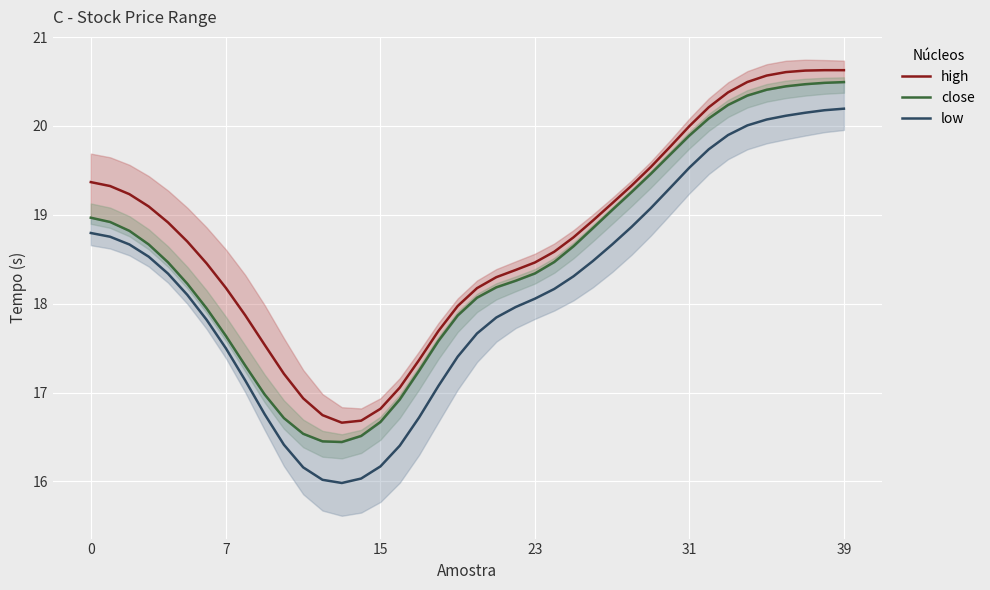

What is the label of the 3rd point from the right?

37